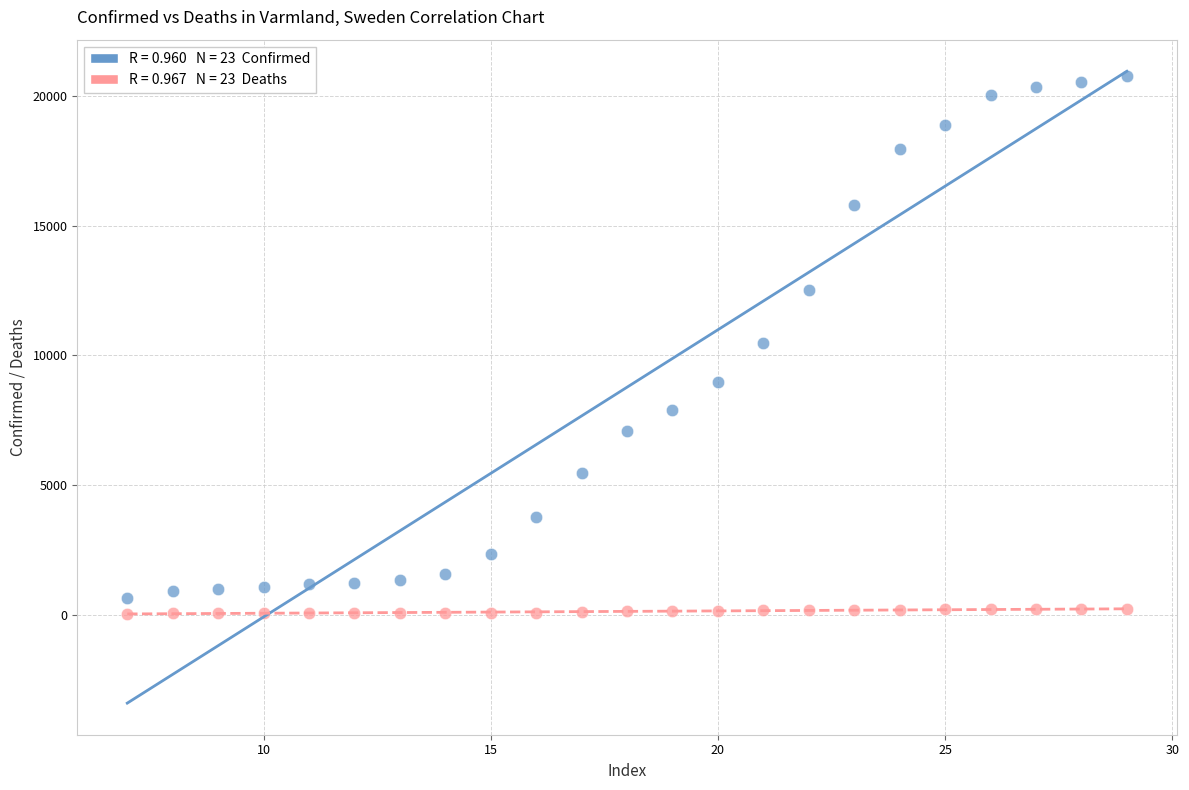

Across all data points, what is the range of Y values (max minus min)?

20705